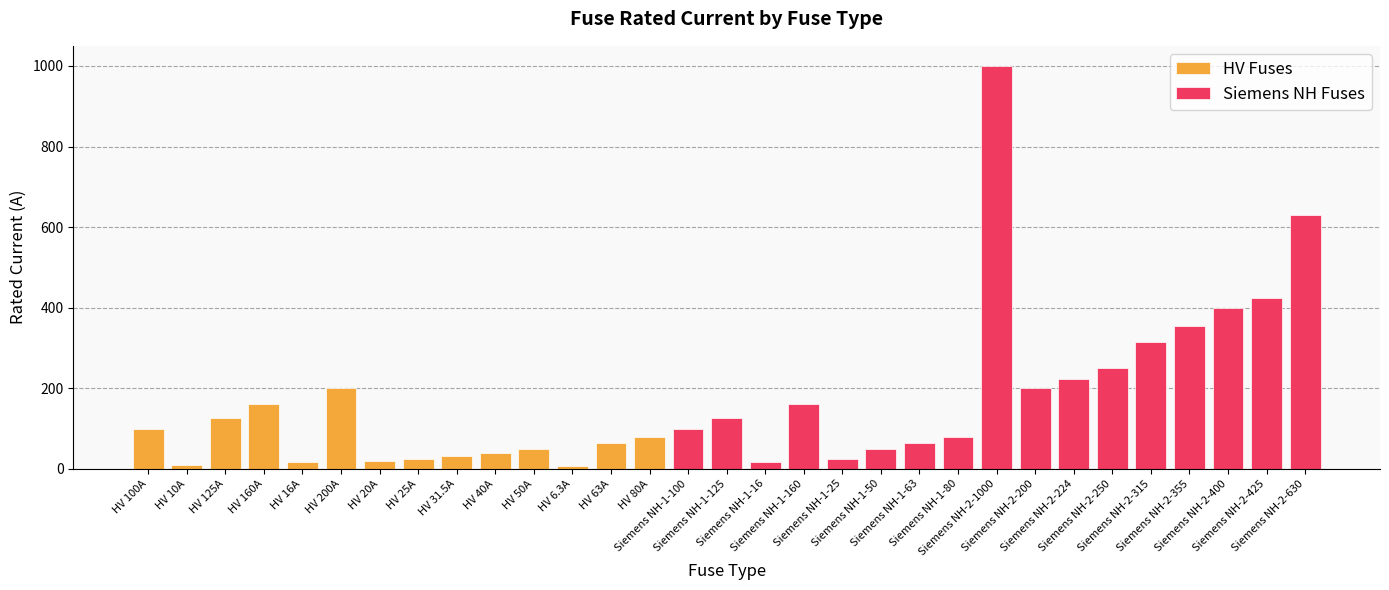

Where does the data first go above 100?

HV 125A